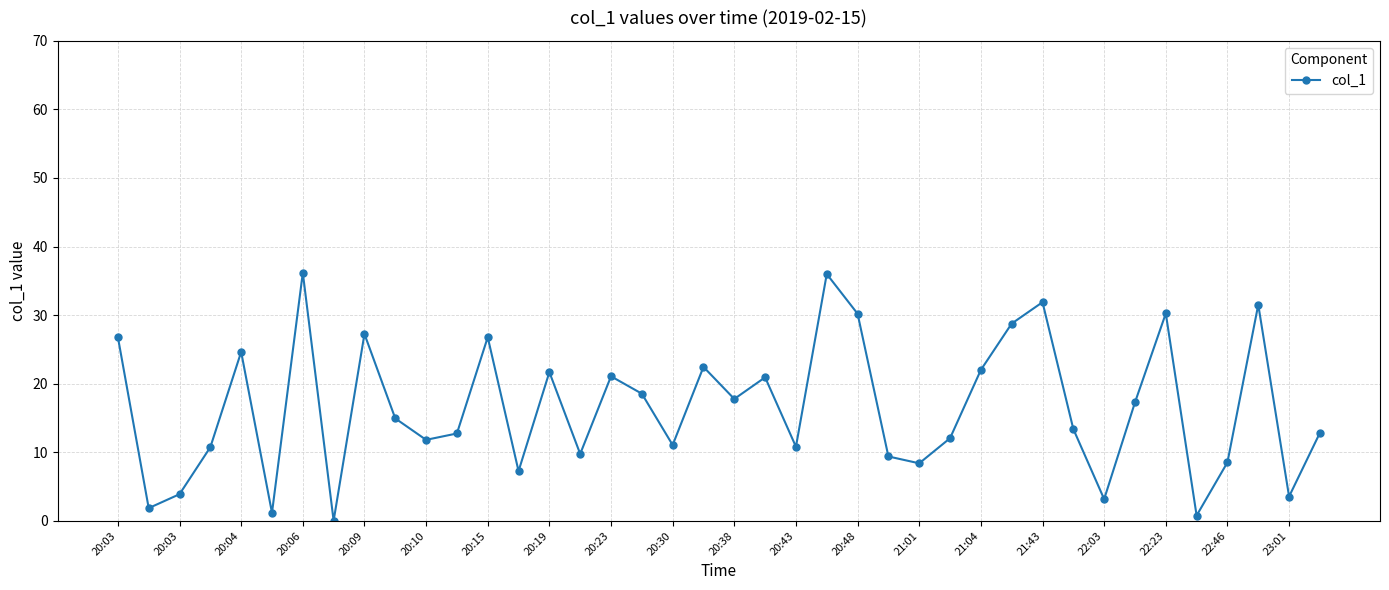

Count the number of categories in the chart.

40